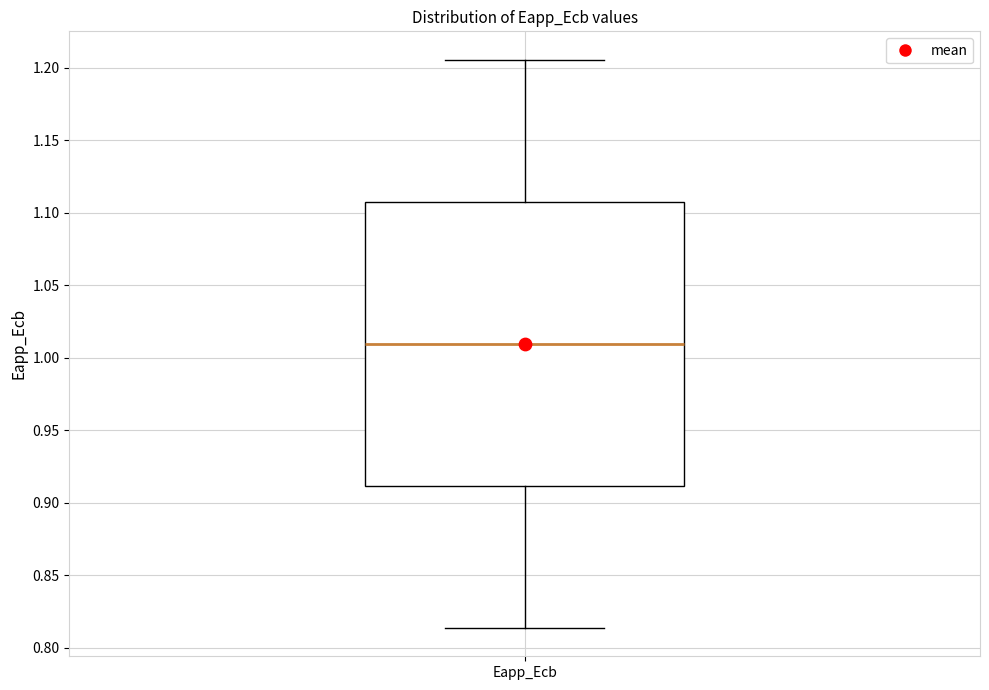

Read this box plot against the y-axis: the position of the median line, the range covered by the box, and the ends of both whiskers. The values are not printed on the chart, so give them approximately, as read against the axis.

median 1.010, box 0.910 to 1.110, whiskers 0.815 to 1.205